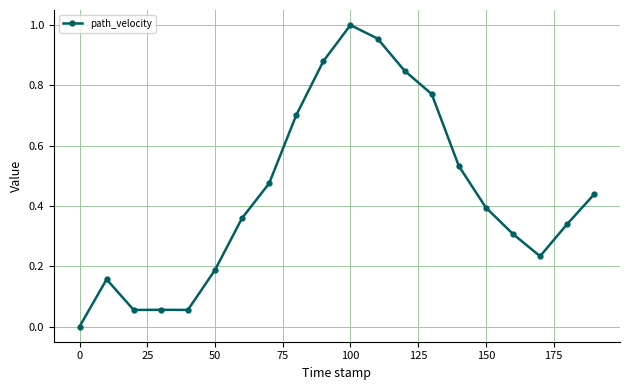

True or false: there are more than 1 points higher than both neighbors.

True